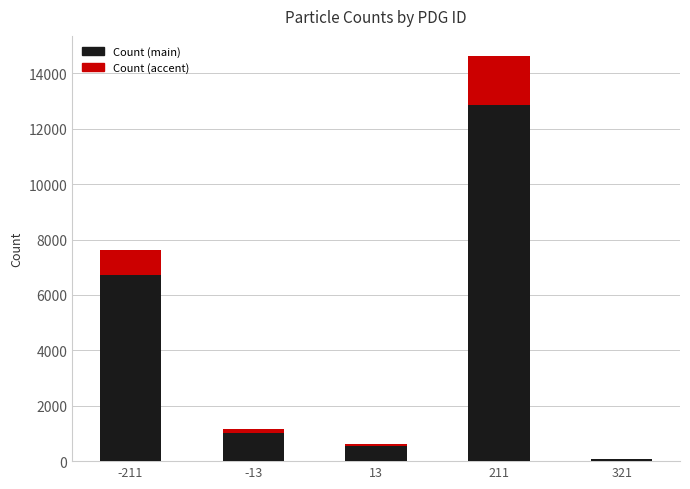

At which category is the sum across all series the highest?

211